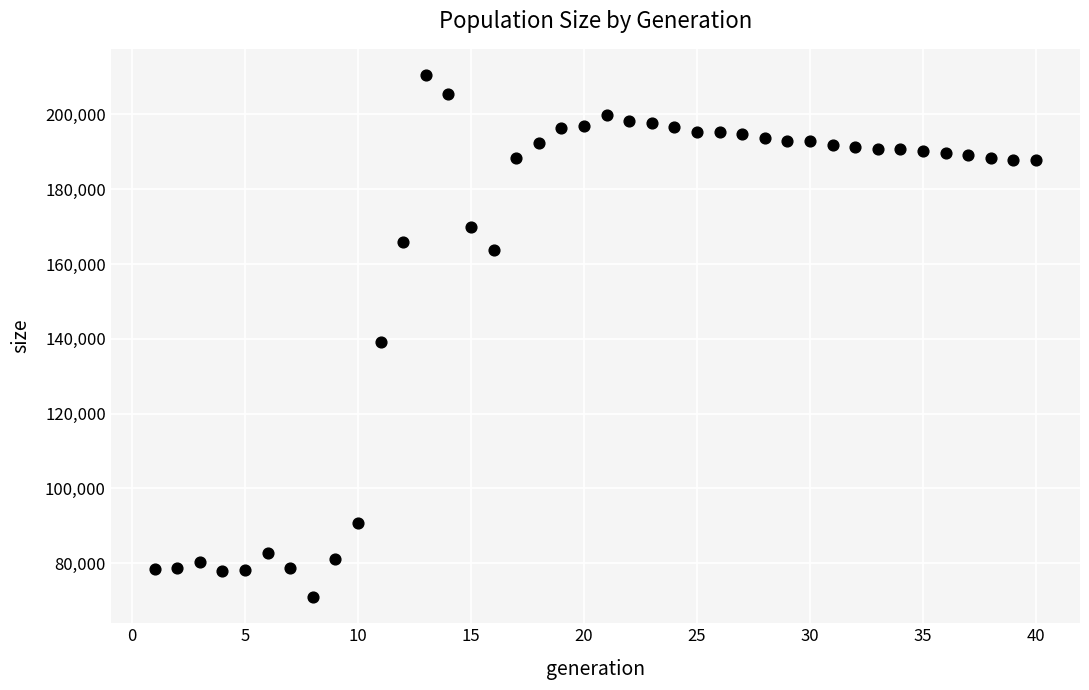

What is the range of Y values (max minus min)?

139590